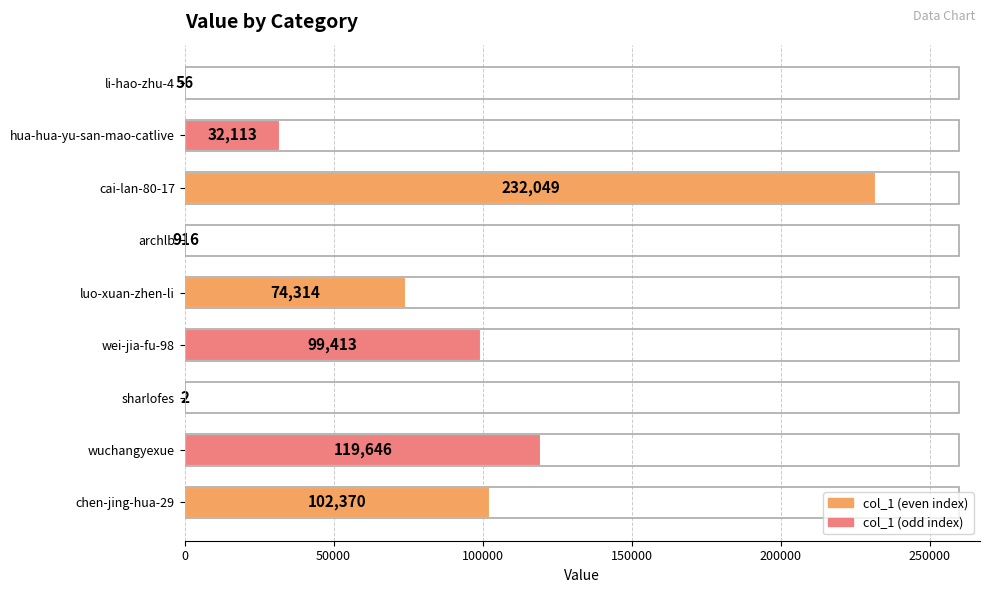

Is it true that the value at cai-lan-80-17 is 232049?

True